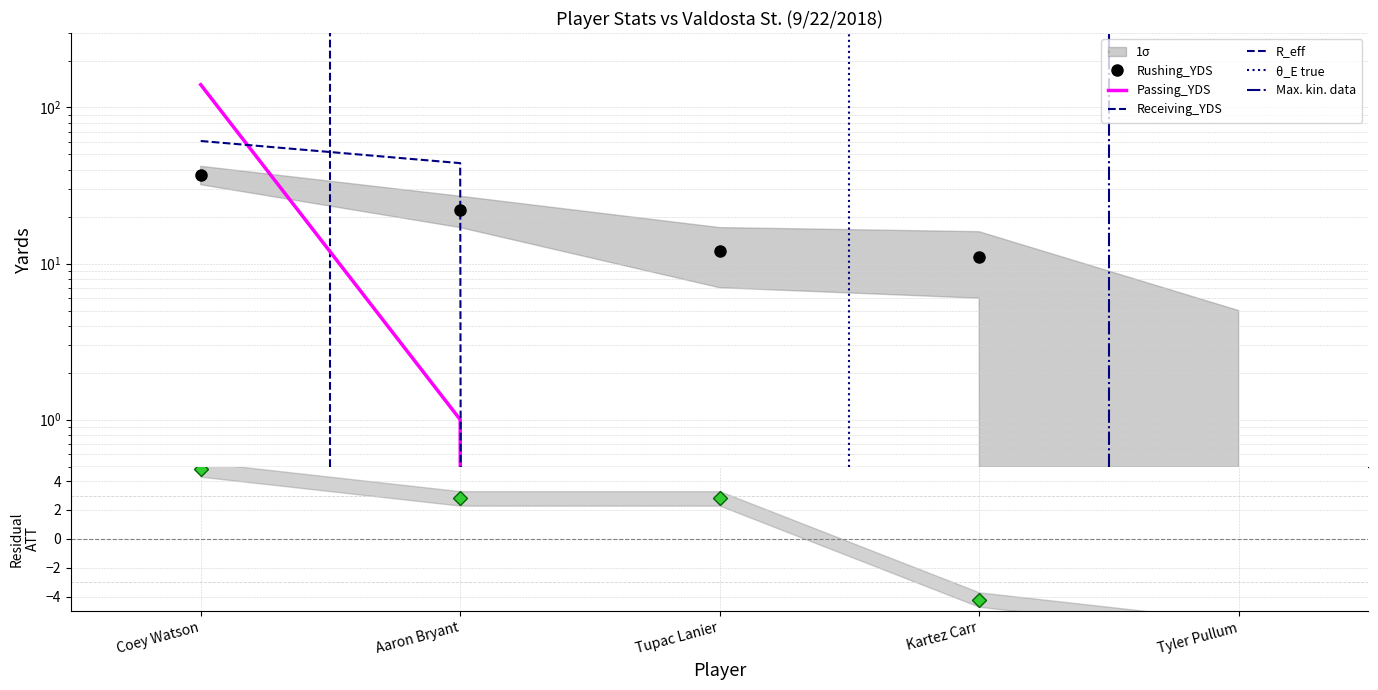

Which category has the lowest value in the RECEIVING_YDS series?

Tupac Lanier